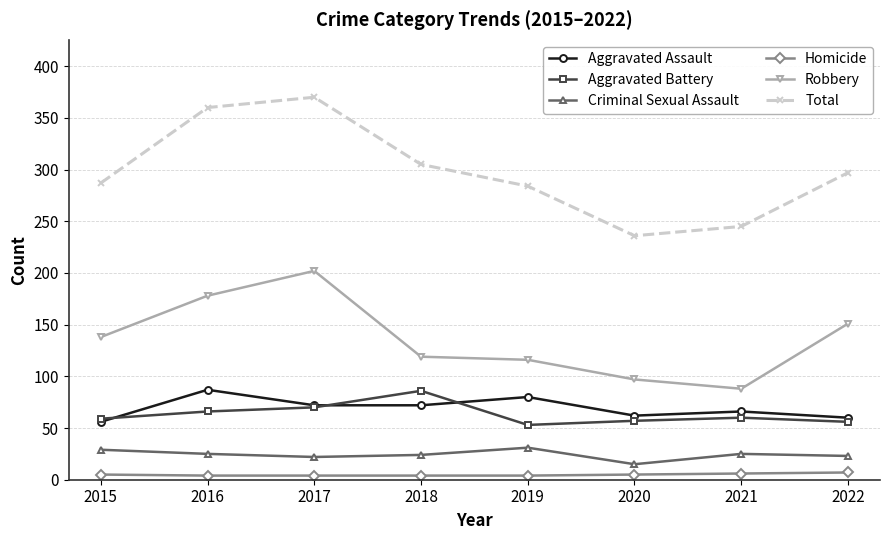

Where is the first local maximum for Aggravated Battery?

2018